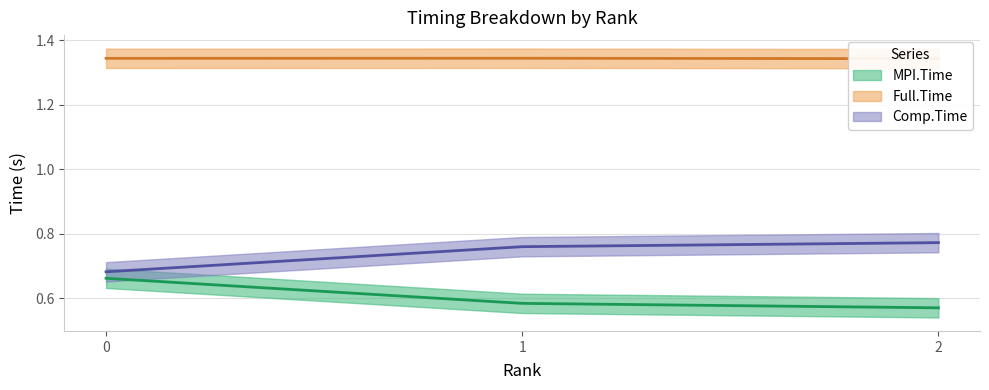

What is the minimum value for MPI.Time?

0.6